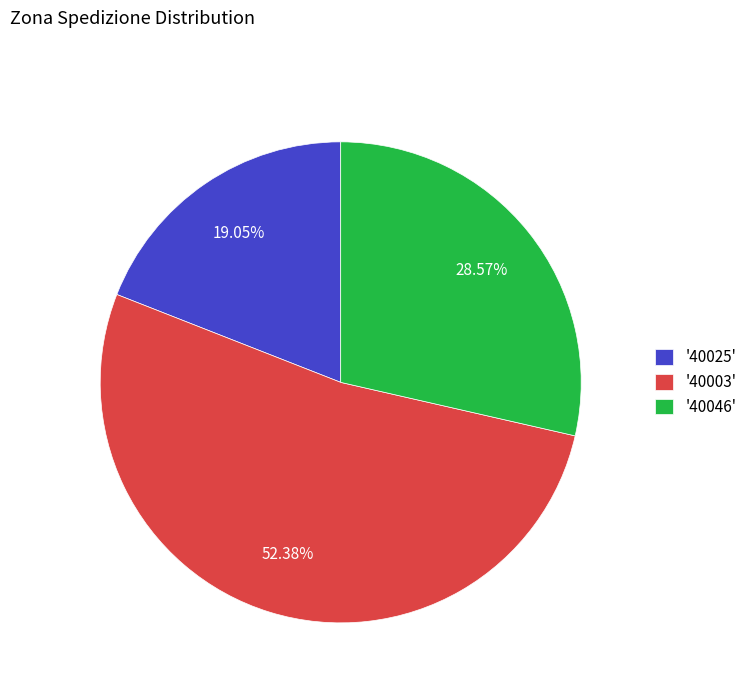

Approximately how many times larger is the value at '40025' compared to '40046'?

0.7